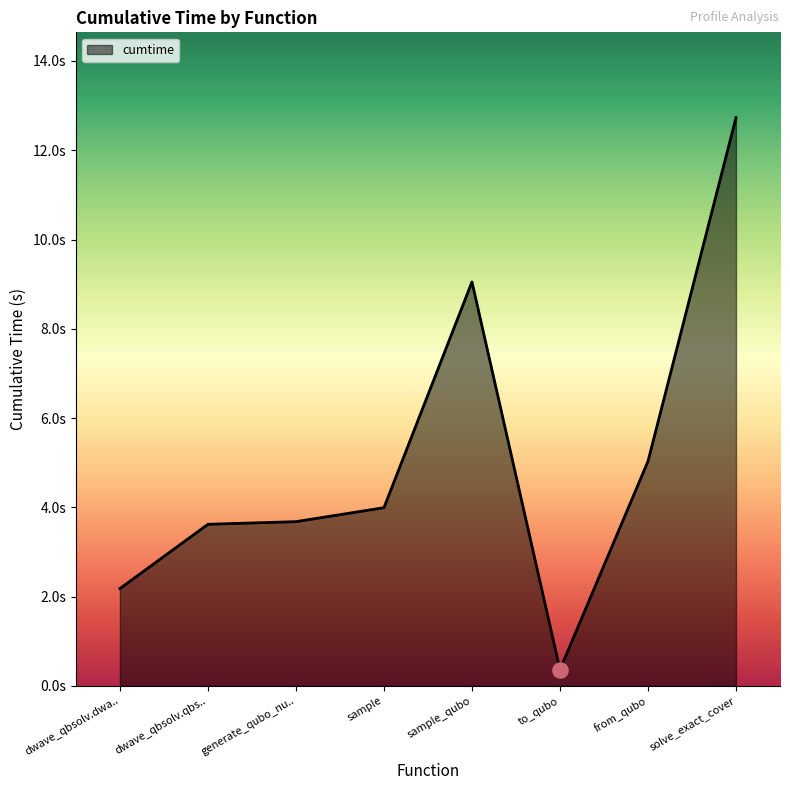

Approximately how many times larger is the value at sample compared to solve_exact_cover?

0.3